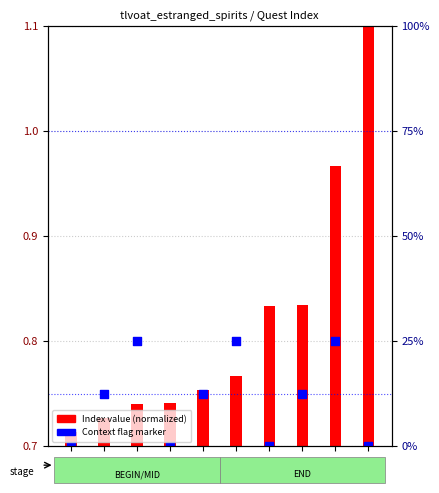

Which series has the widest spread of Y values?

Index value (normalized)